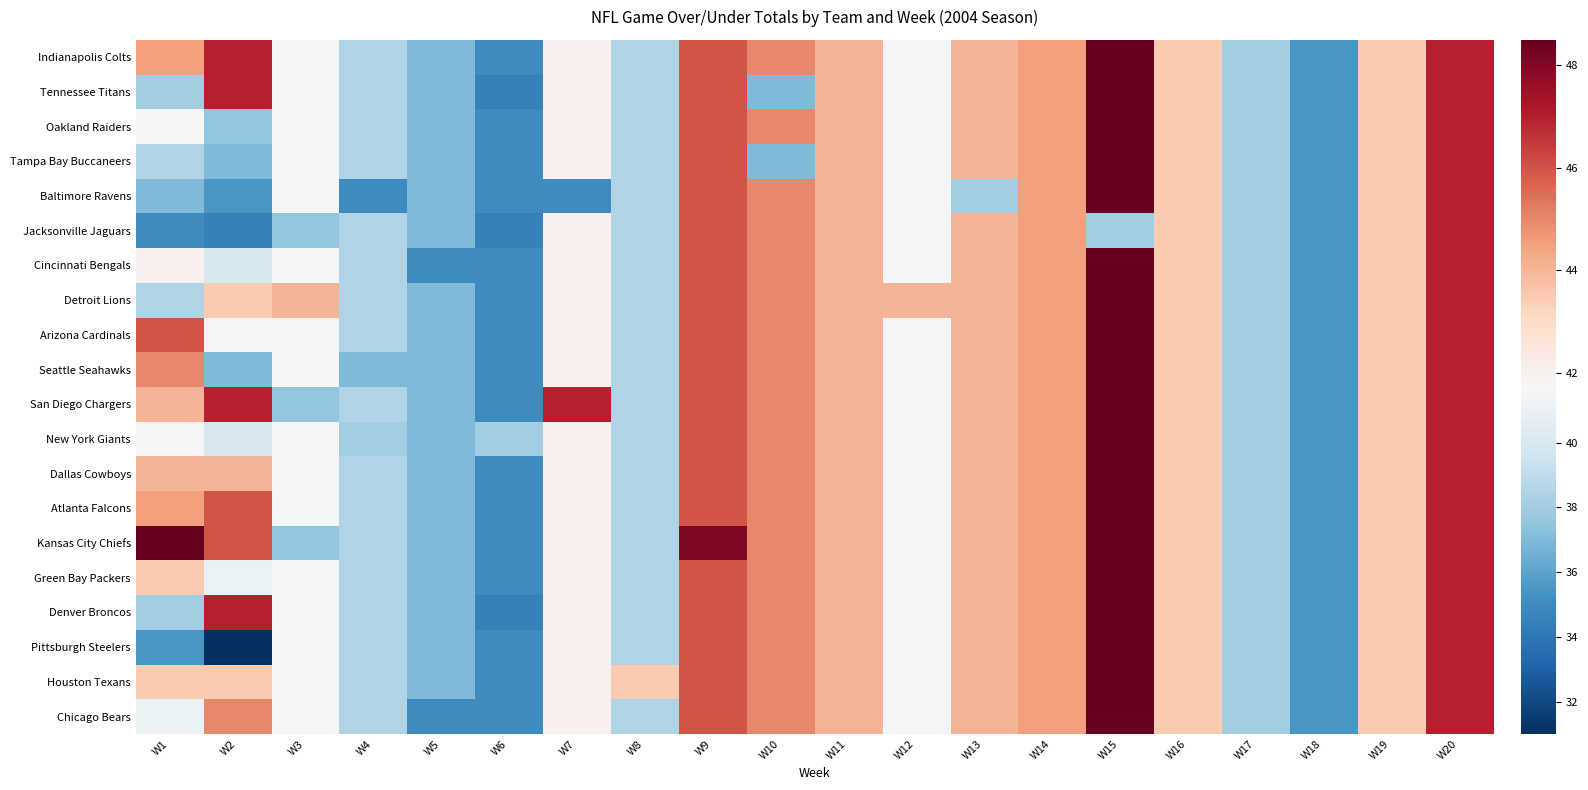

What is the smallest value displayed?

31.0